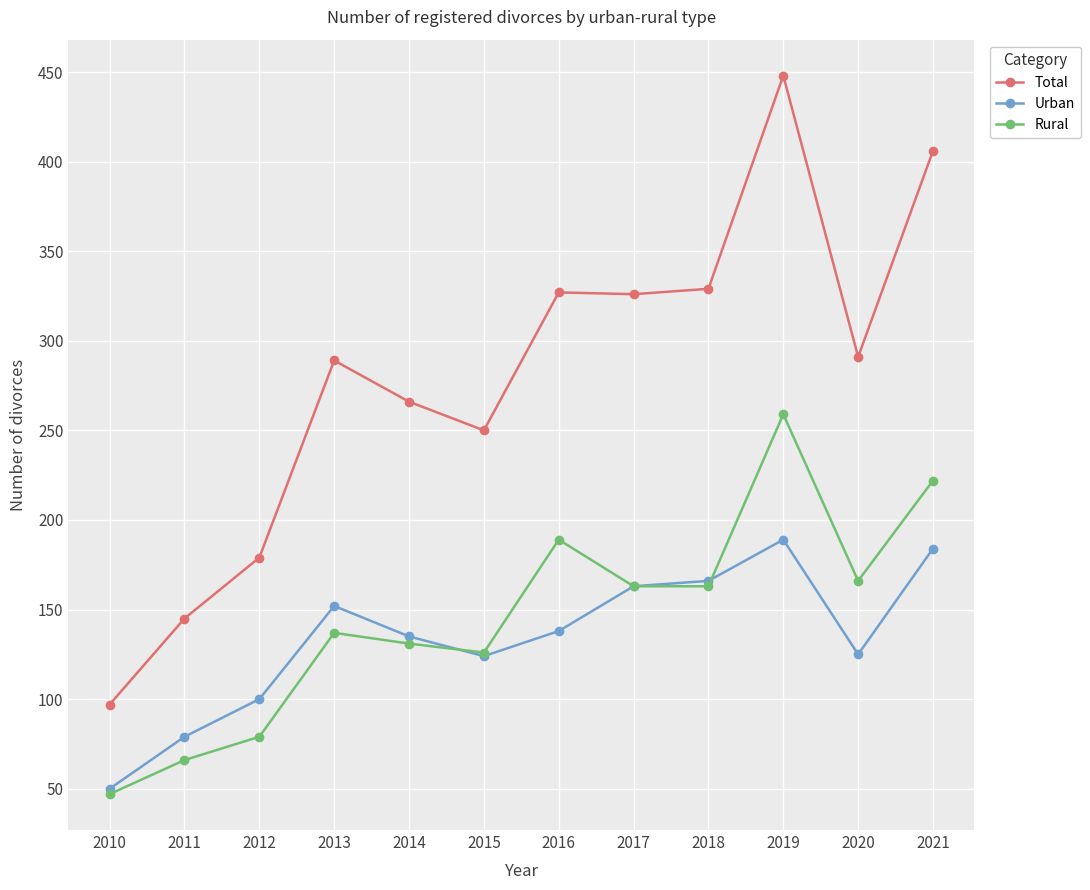

The value of Rural at 2014 is 57. True or false?

False